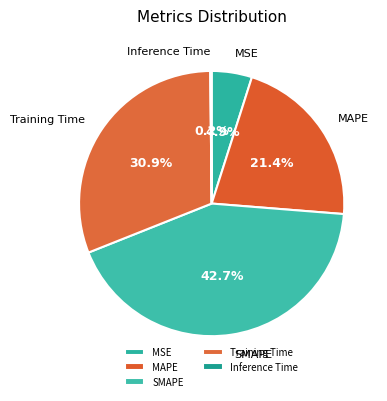

To the nearest percent, what portion does MAPE represent?

21%